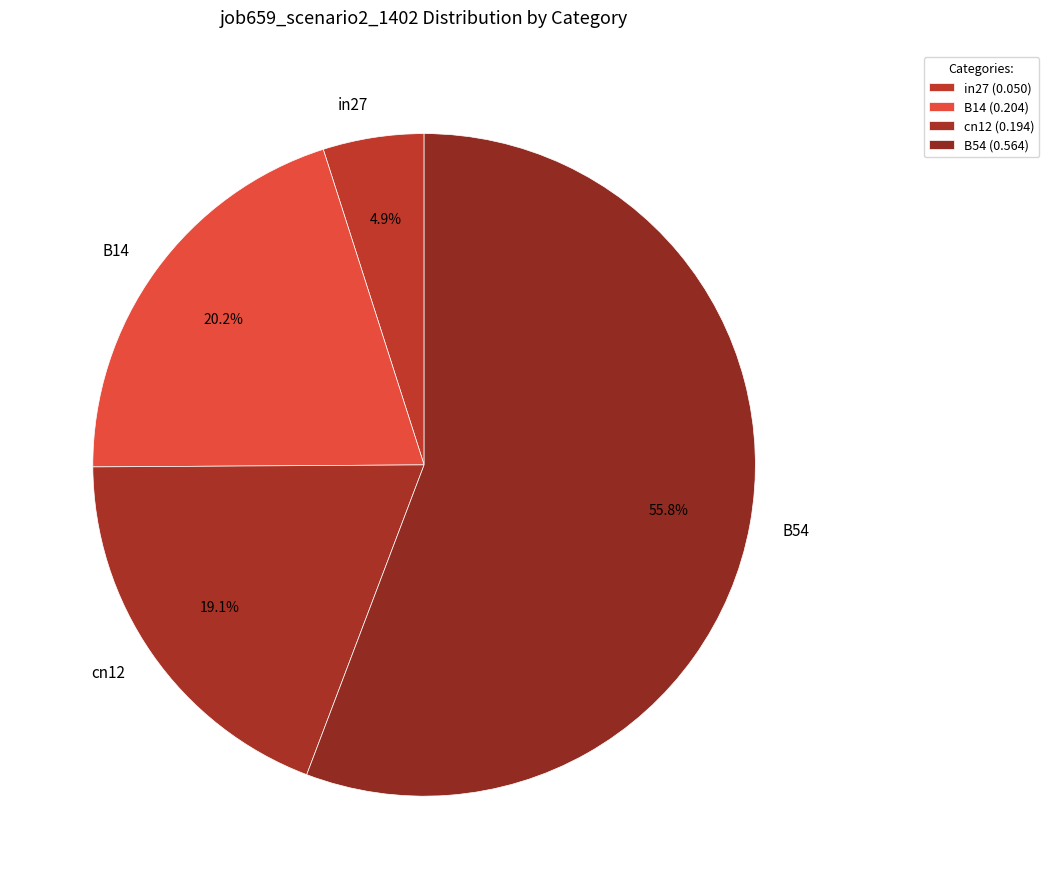

How much of the chart is everything except B54?

44.2%